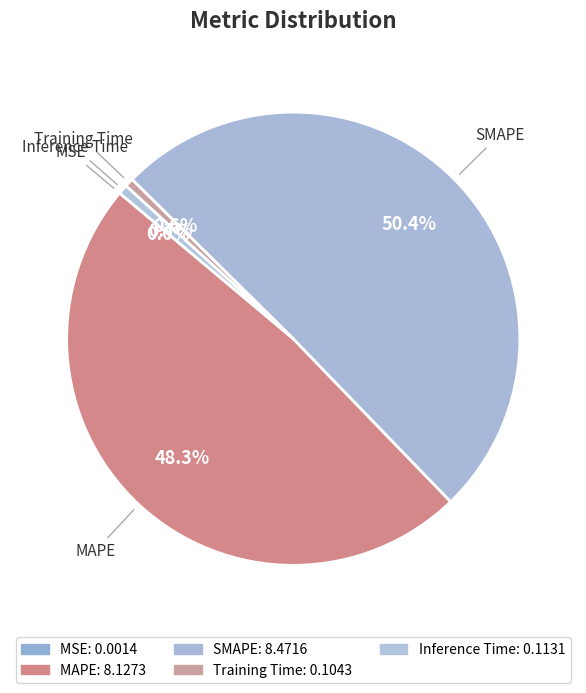

Which category accounts for the majority?

SMAPE